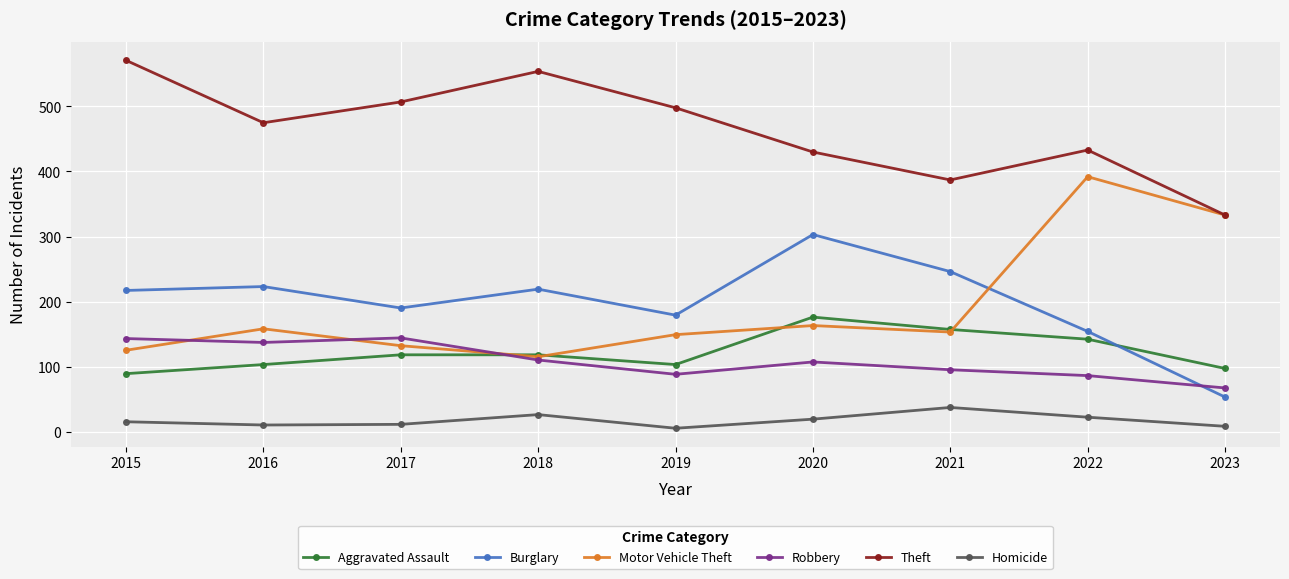

Which series changed the most between 2017 and 2023?

Motor Vehicle Theft